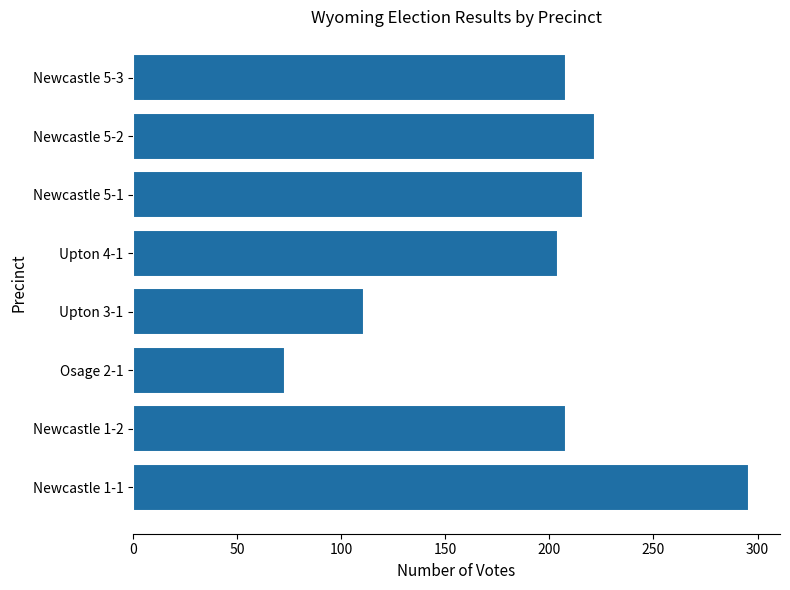

Count the number of data series in this chart.

1